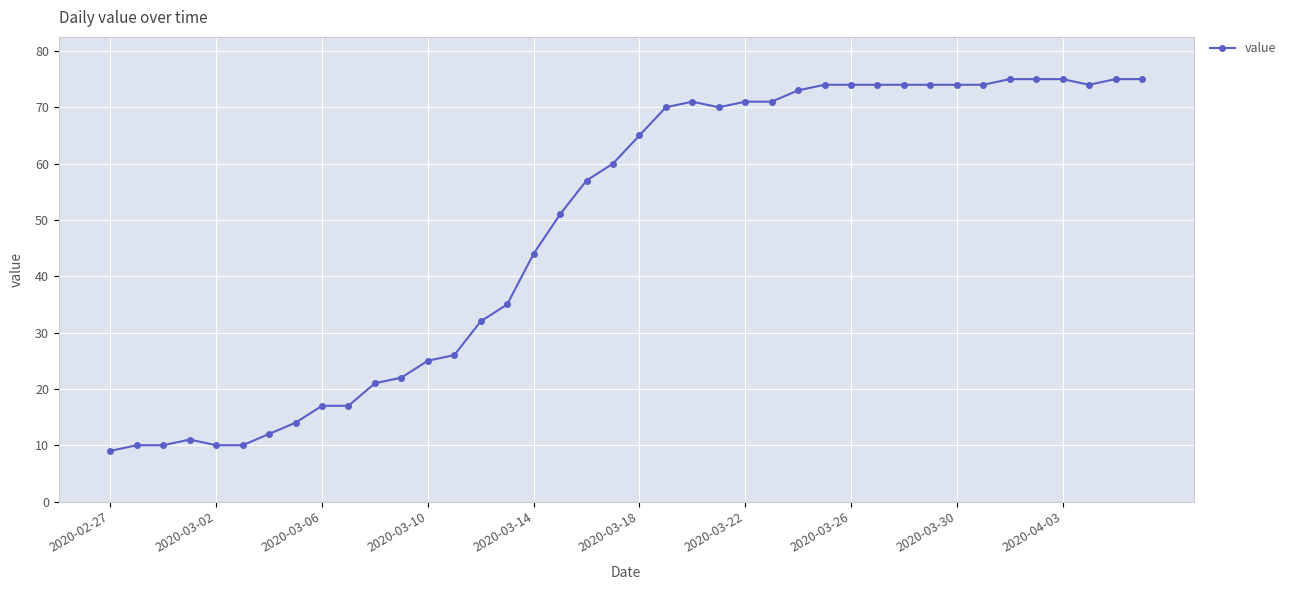

What is the difference between the maximum and second lowest values?

65